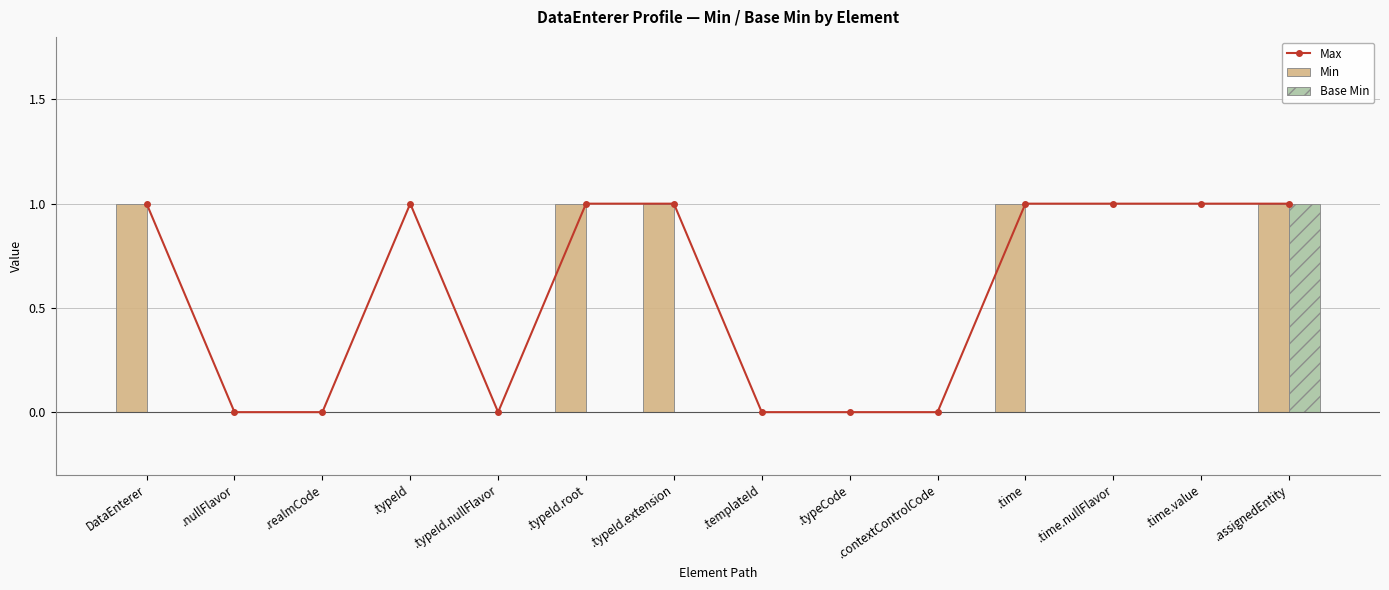

The Min series shows 0 at .assignedEntity. True or false?

False